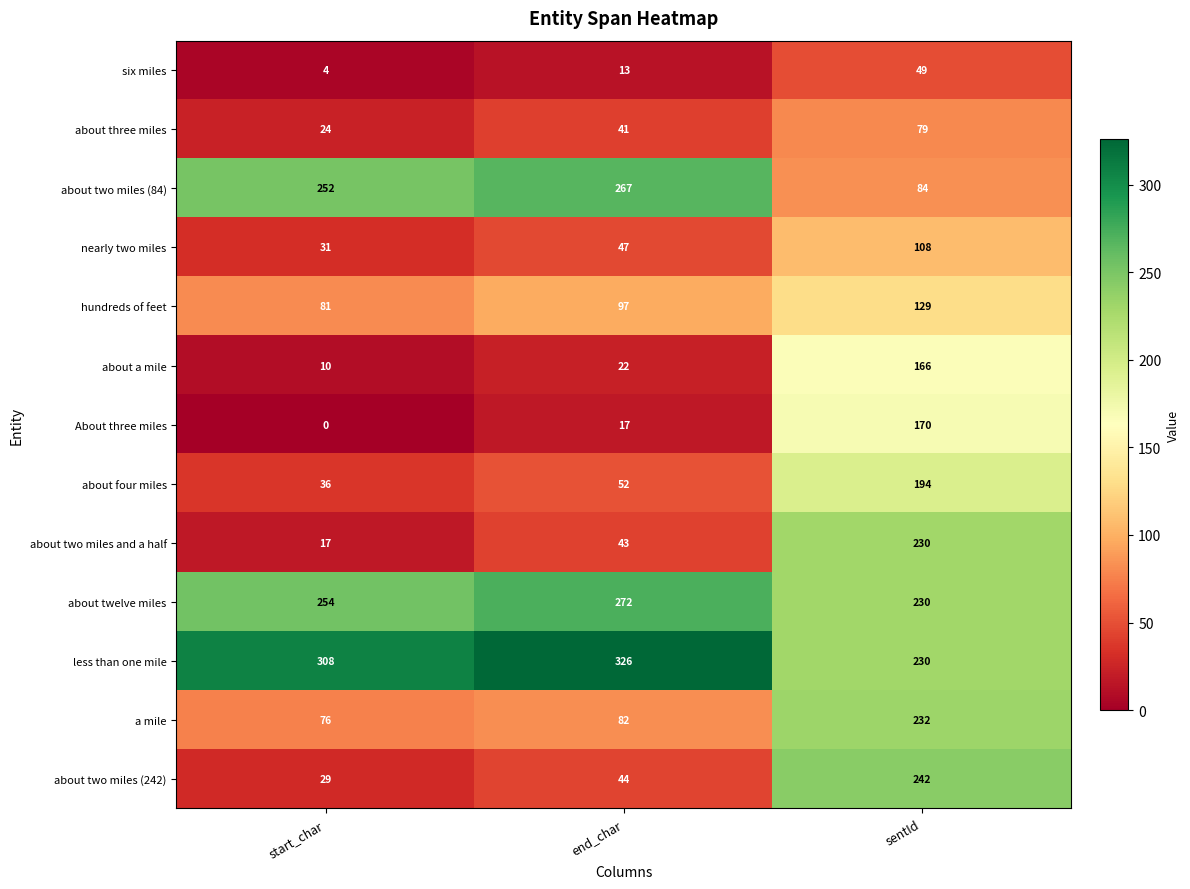

Is the value of about two miles and a half at sentId greater than the value of a mile at sentId?

No